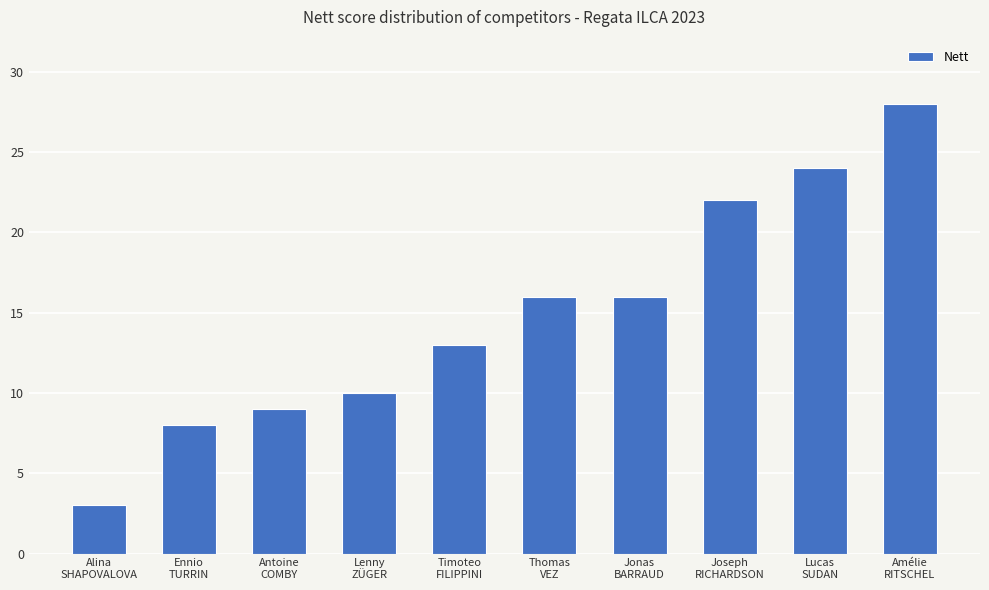

Is it true that the value at Lenny
ZÜGER is 10?

True